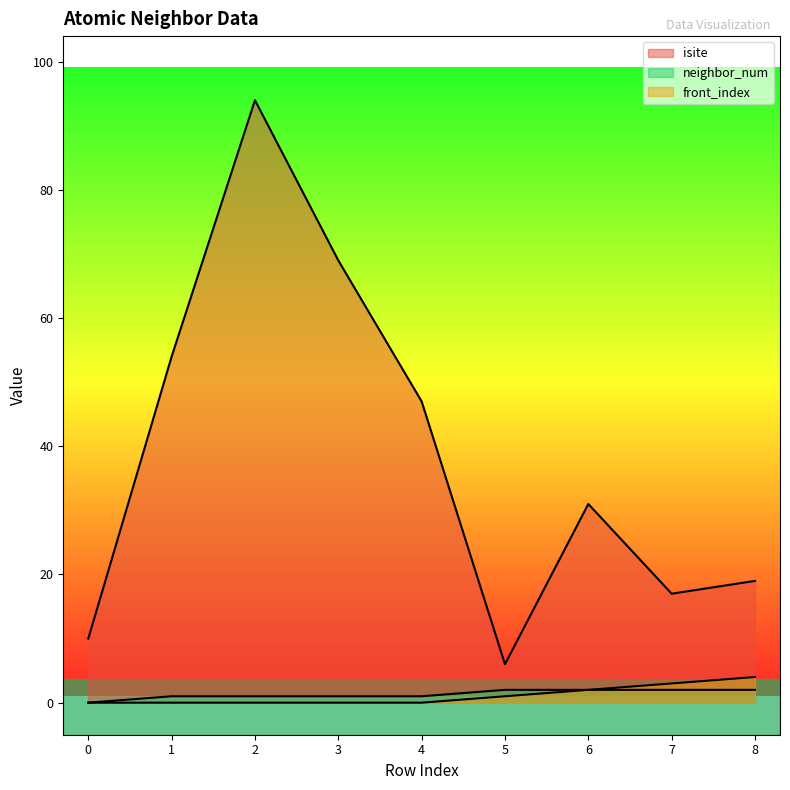

The value of isite at 2 is 94. True or false?

True